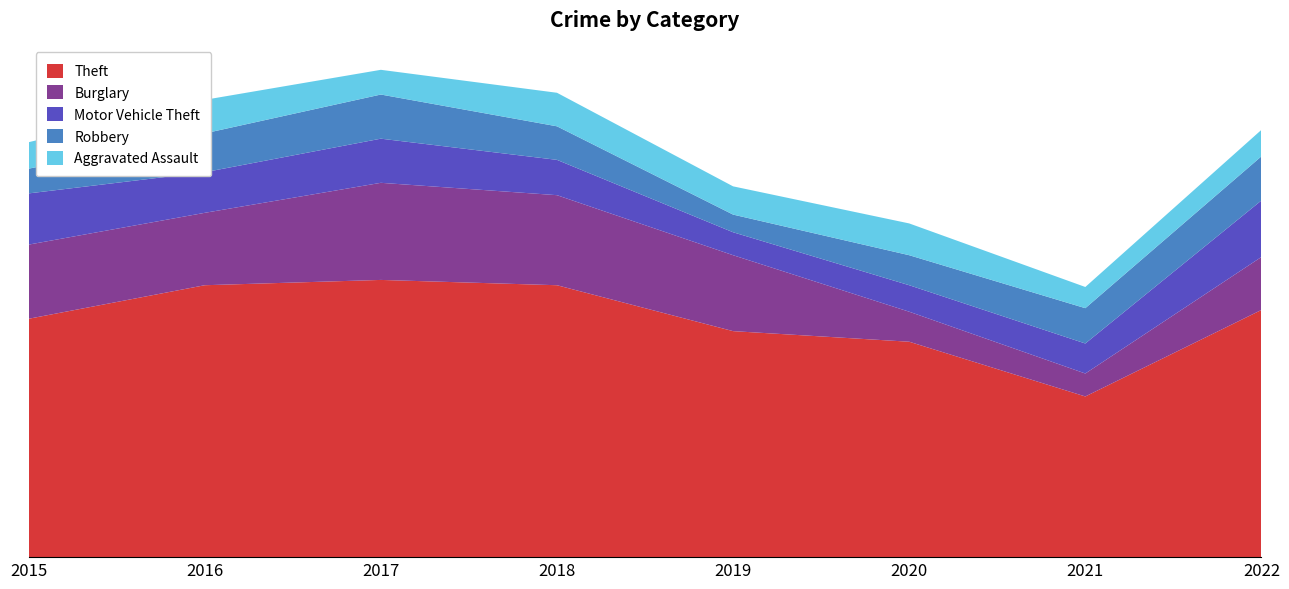

Reading left to right, list all the values displayed in this chart.

Theft: 135	154	157	154	128	122	91	140
Burglary: 42	41	55	51	43	17	13	30
Motor Vehicle Theft: 29	23	25	20	13	15	17	32
Robbery: 14	22	25	19	10	17	20	25
Aggravated Assault: 15	19	14	19	16	18	12	15